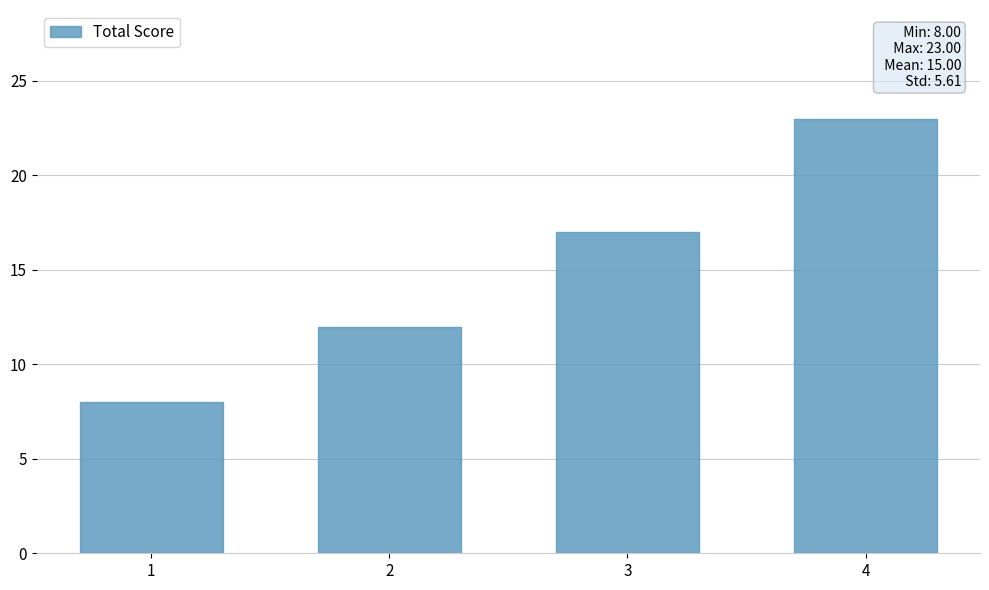

How many categories are shown in the chart?

4